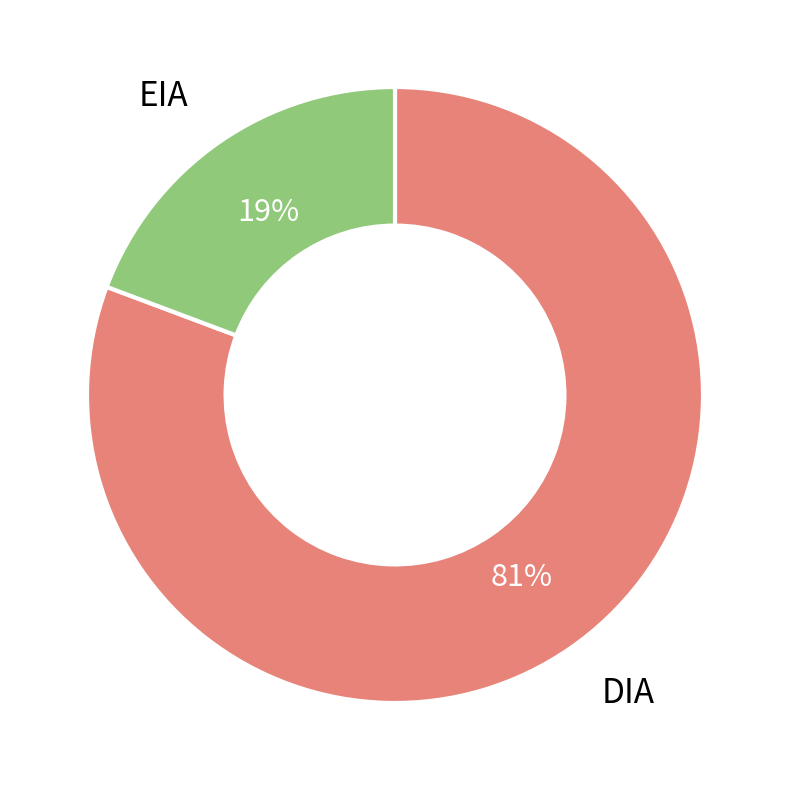

What is the majority slice?

DIA